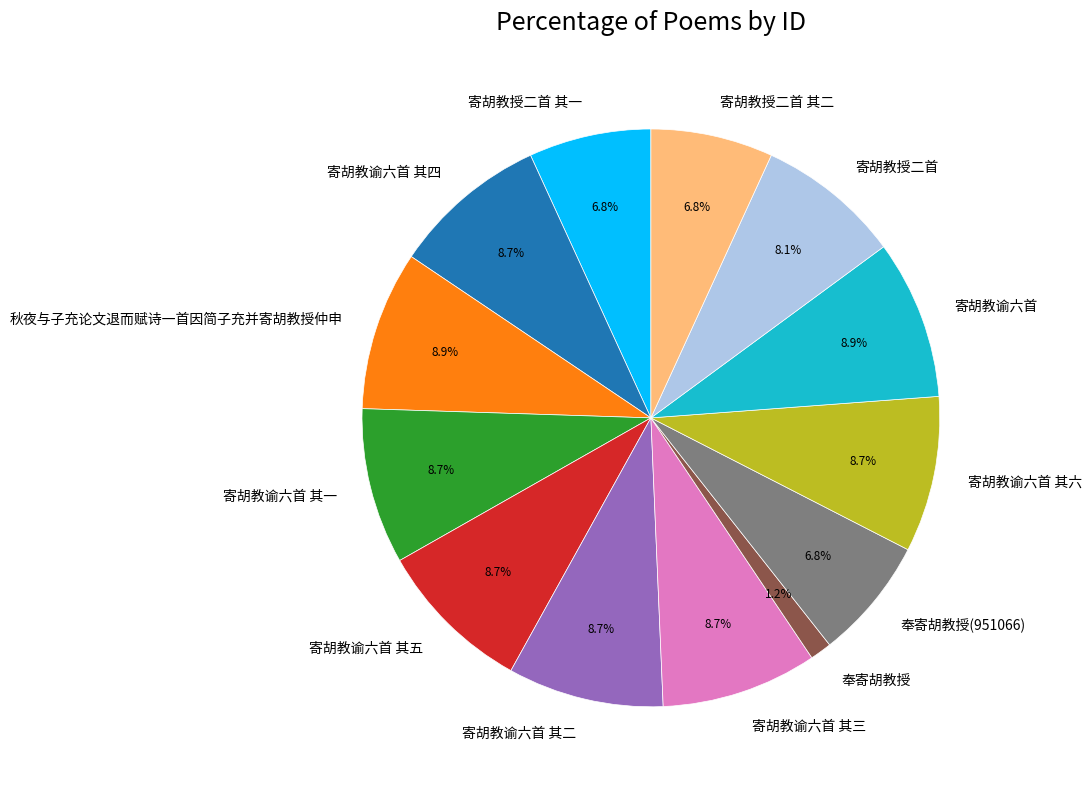

What percentage is the 寄胡教授二首 slice, to the nearest percent?

8%